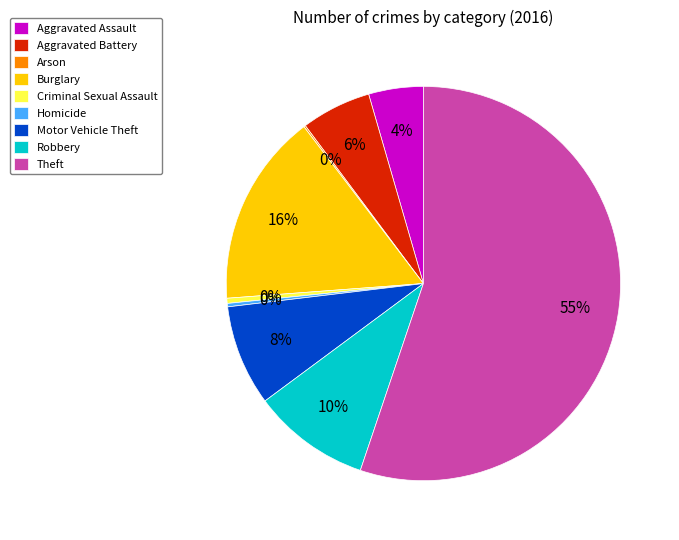

To the nearest percent, what is the average slice percentage?

11%